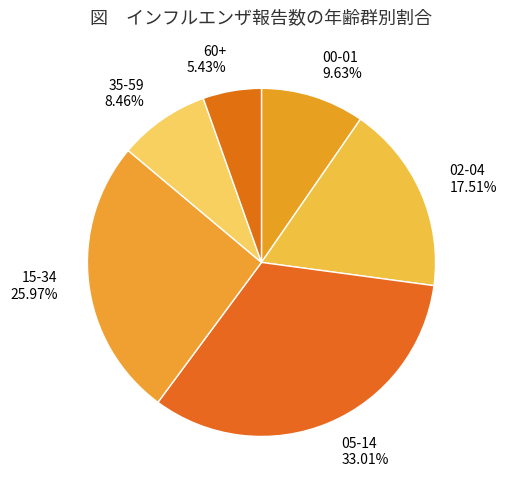

To the nearest percent, what percentage of the pie is 05-14?

33%